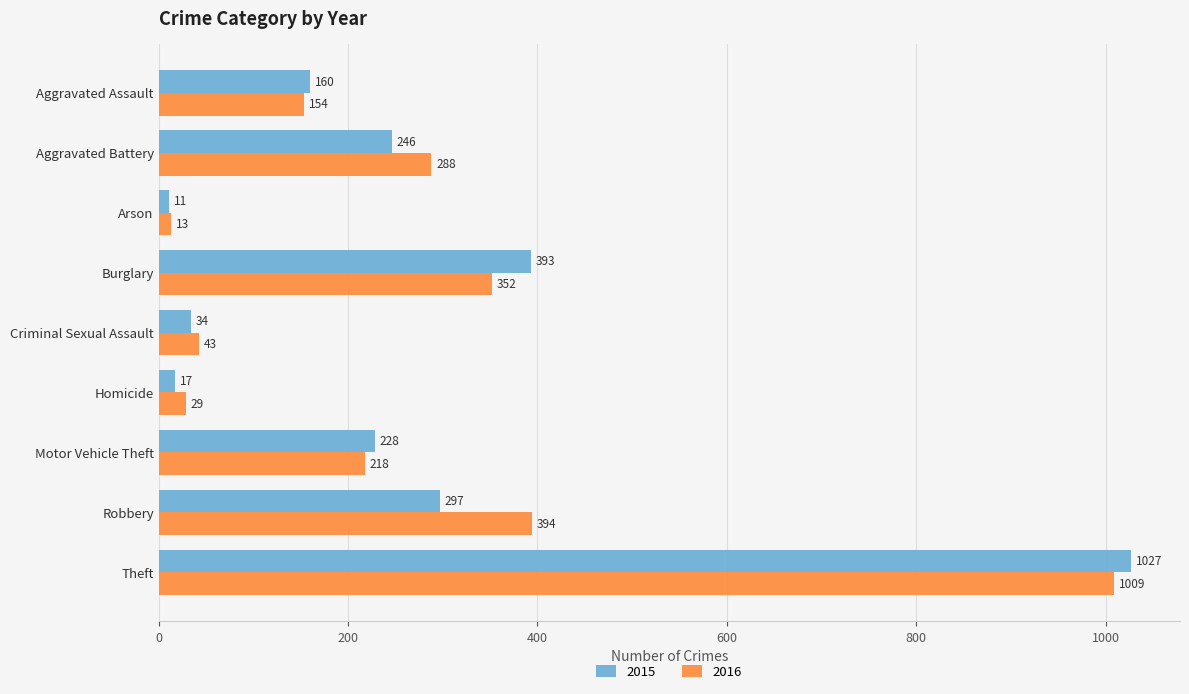

True or false: 2015 has a value of 160 at Aggravated Assault.

True